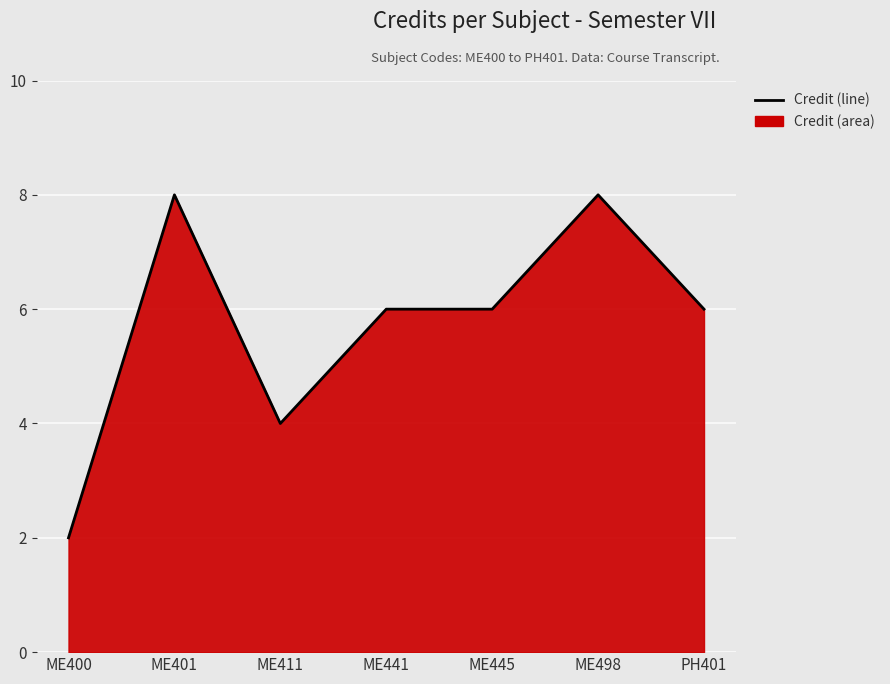

Which category has the lowest value across all series?

ME400